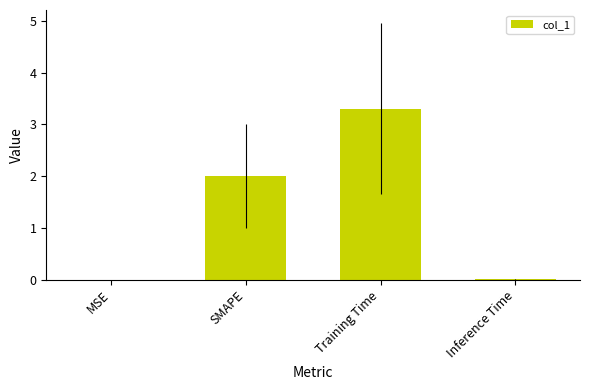

Is it true that the value at Inference Time is 0.0?

True